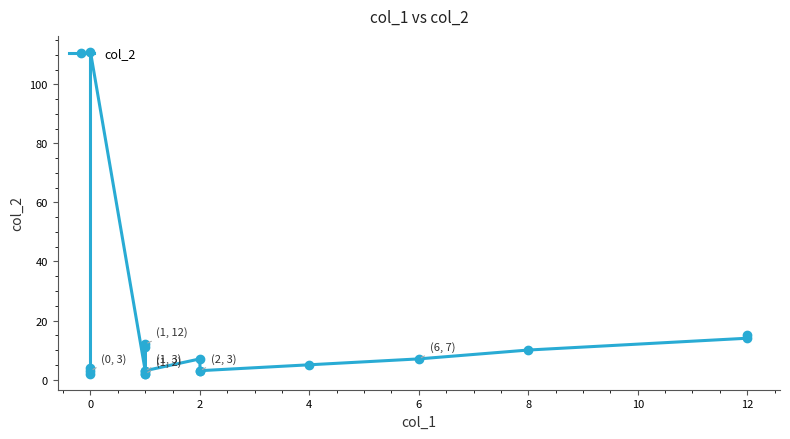

How many data points are less than 5?

9